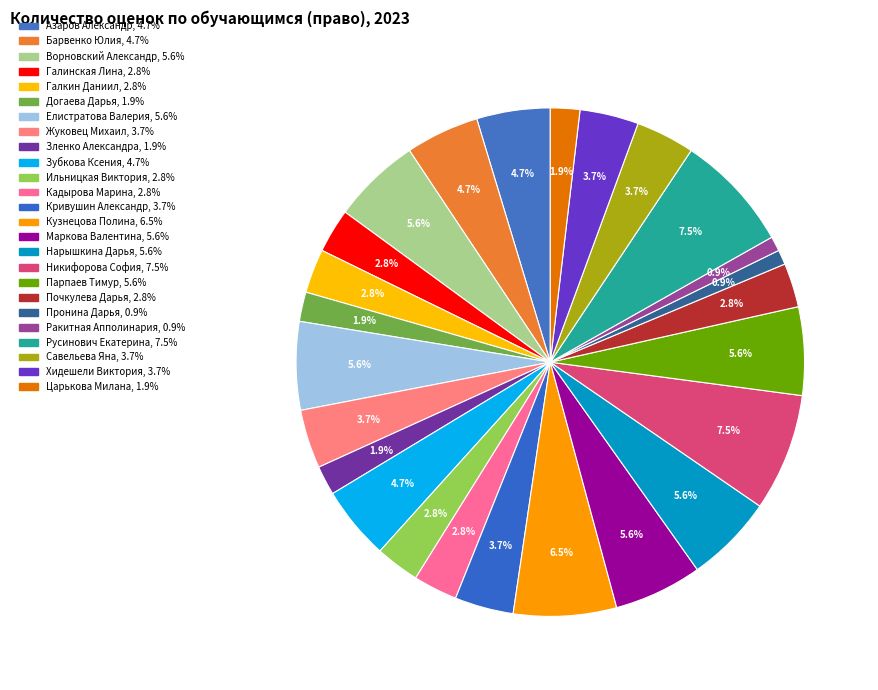

Is there a majority slice in this chart?

No